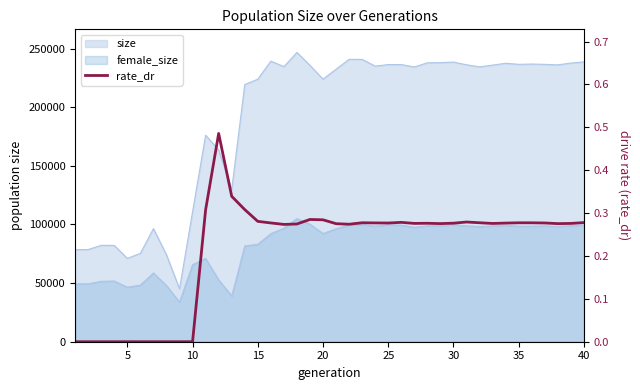

Which has a higher value, 25 or 35?

35